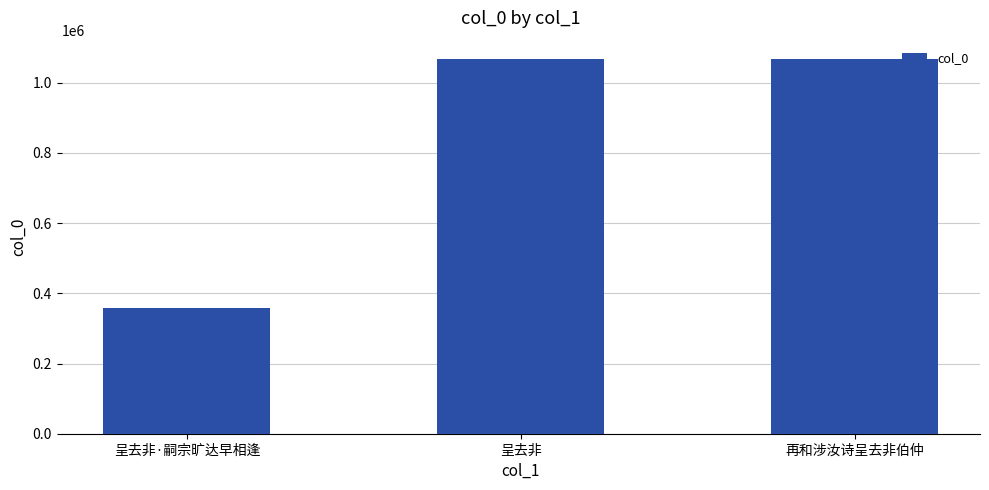

What is the average value?

830349